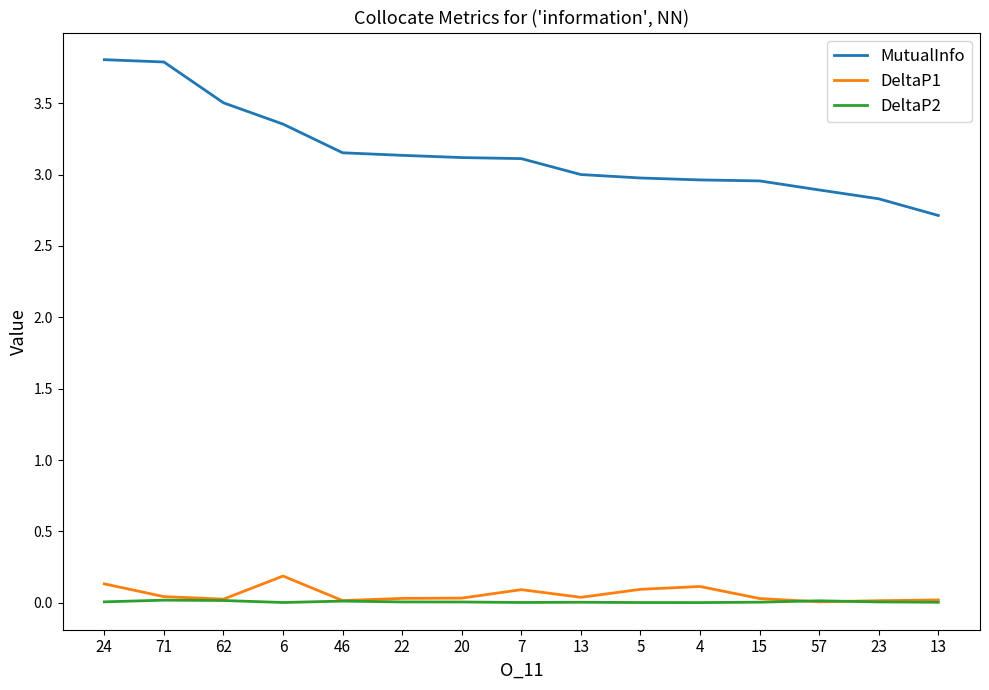

How many lines are shown in the chart?

3